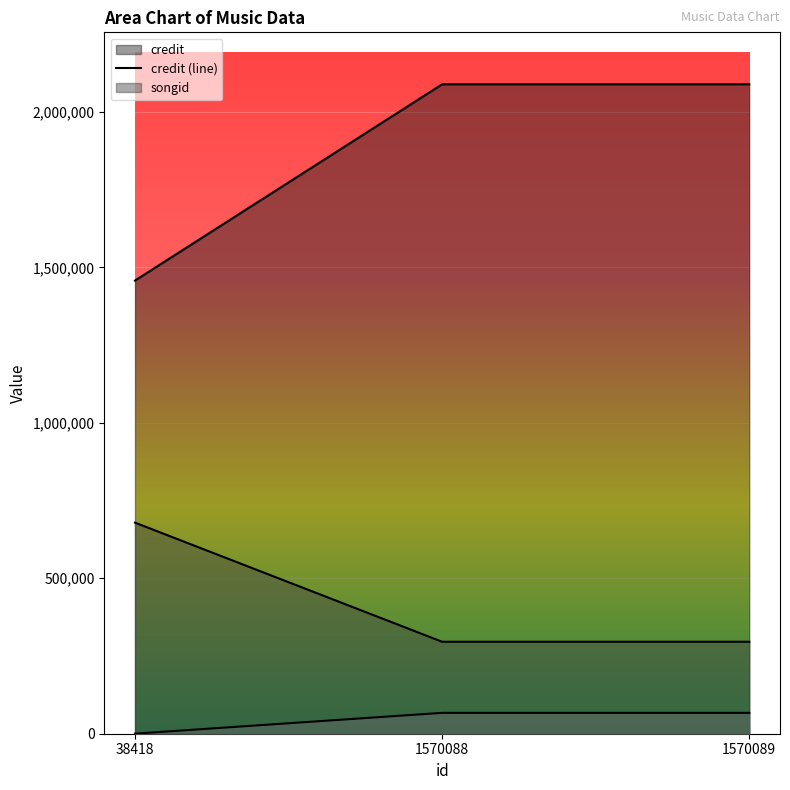

What value does the songid series have at 1570088, to the nearest 10?

295830